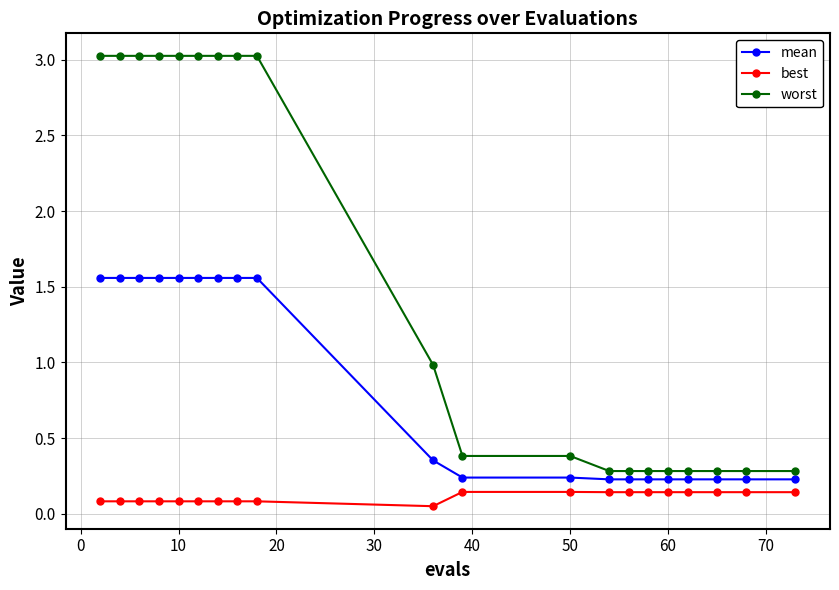

Rank the series by their average value, from lowest to highest.

best, mean, worst